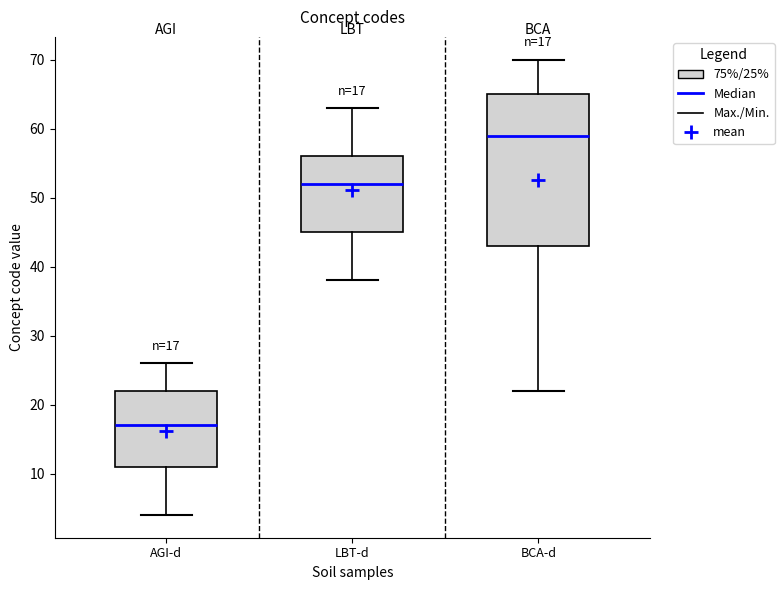

Comparing the boxes themselves (not the whiskers), which one is the tallest?

BCA-d